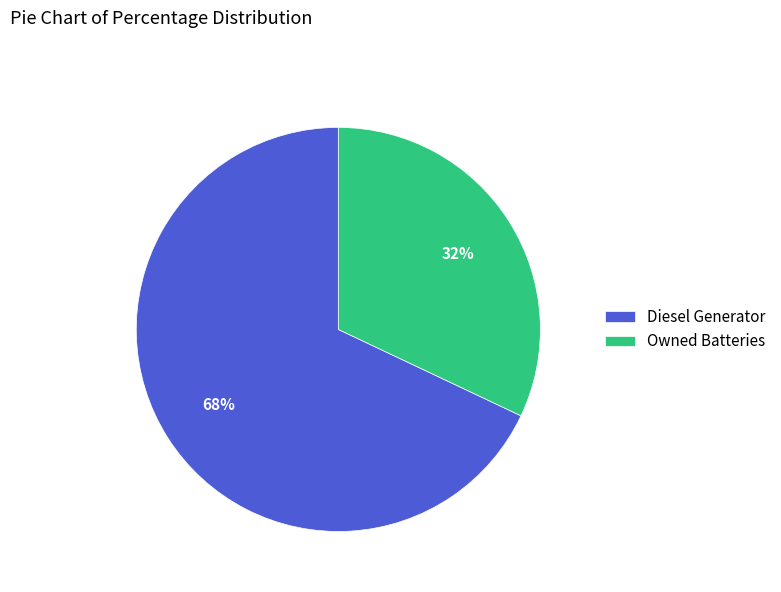

To the nearest percent, what is the difference between the largest and smallest slice percentages?

36%